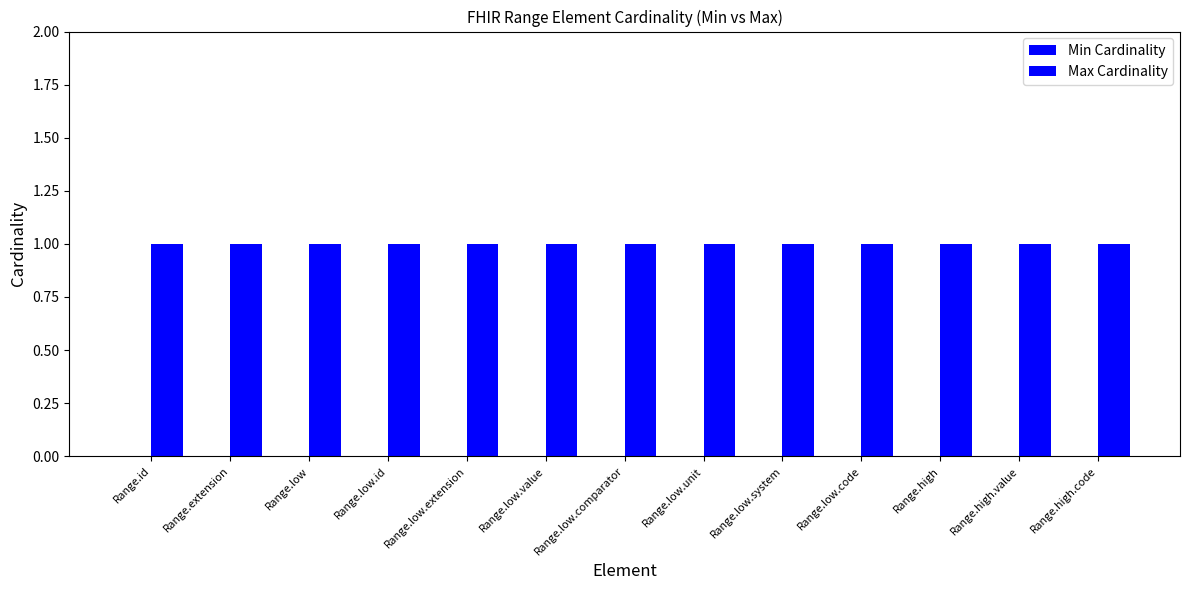

Which category has the highest value in the Max Cardinality series?

Range.id